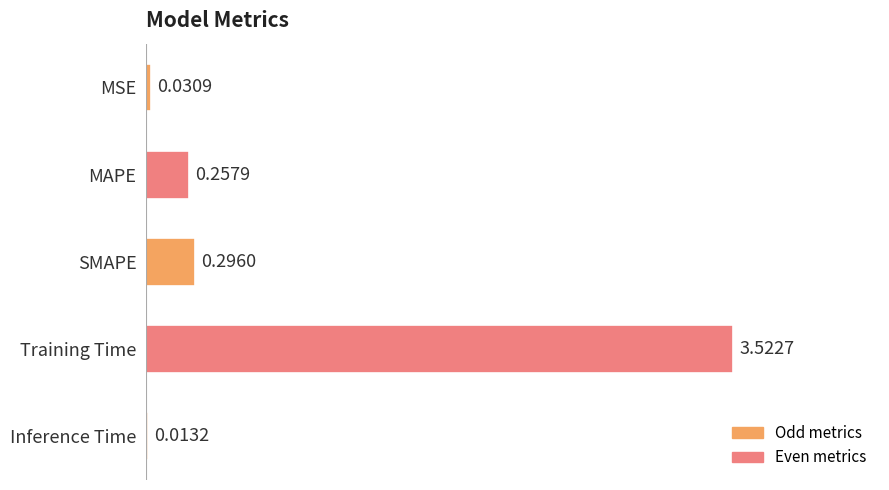

Between MSE and SMAPE, which is larger?

SMAPE